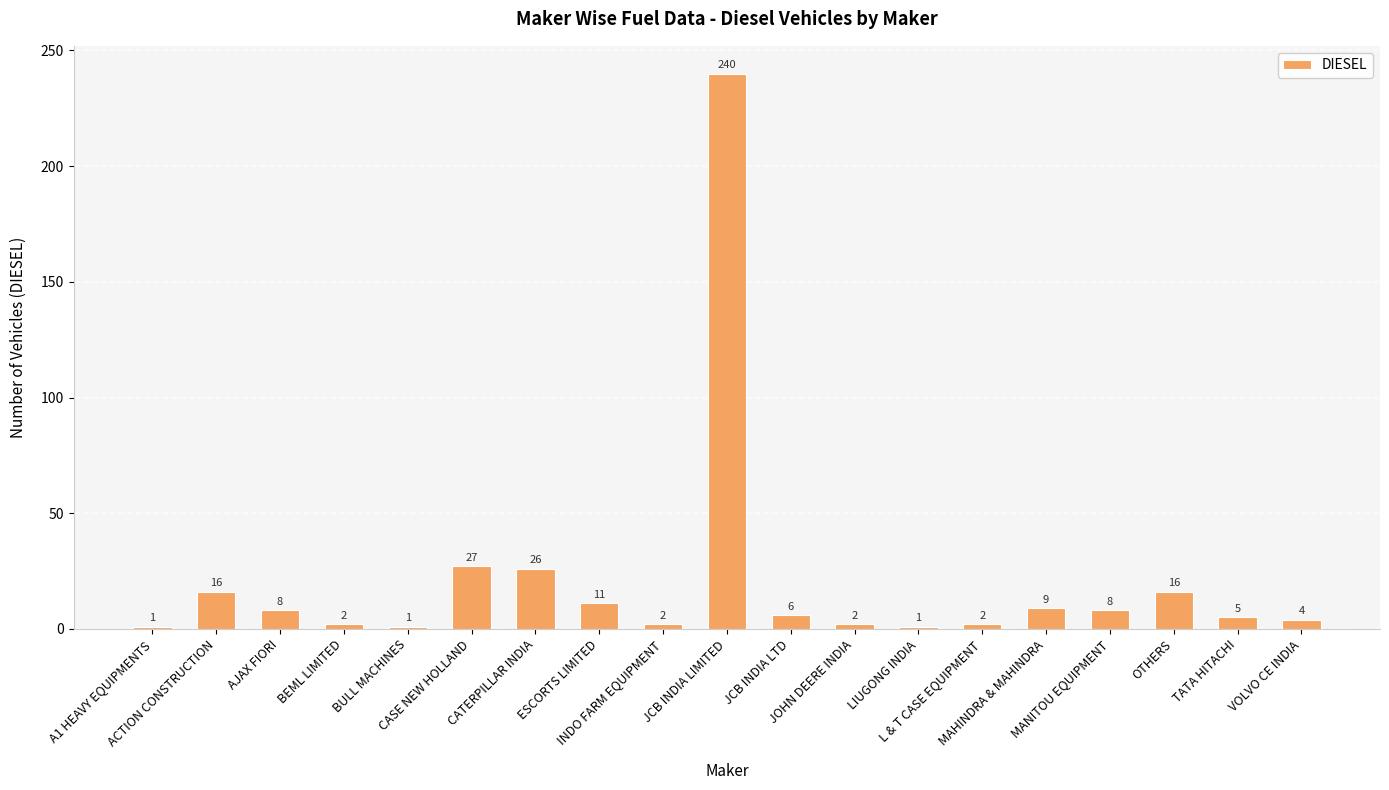

Are the bars horizontal?

No